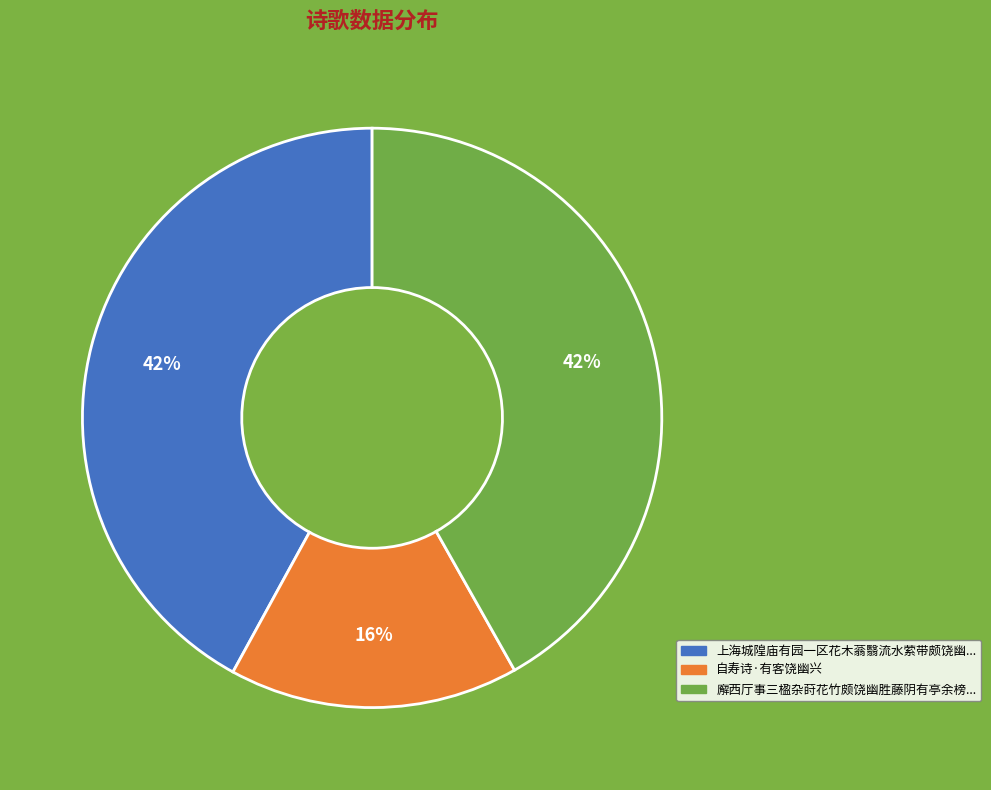

To the nearest percent, what is the average slice percentage?

33%